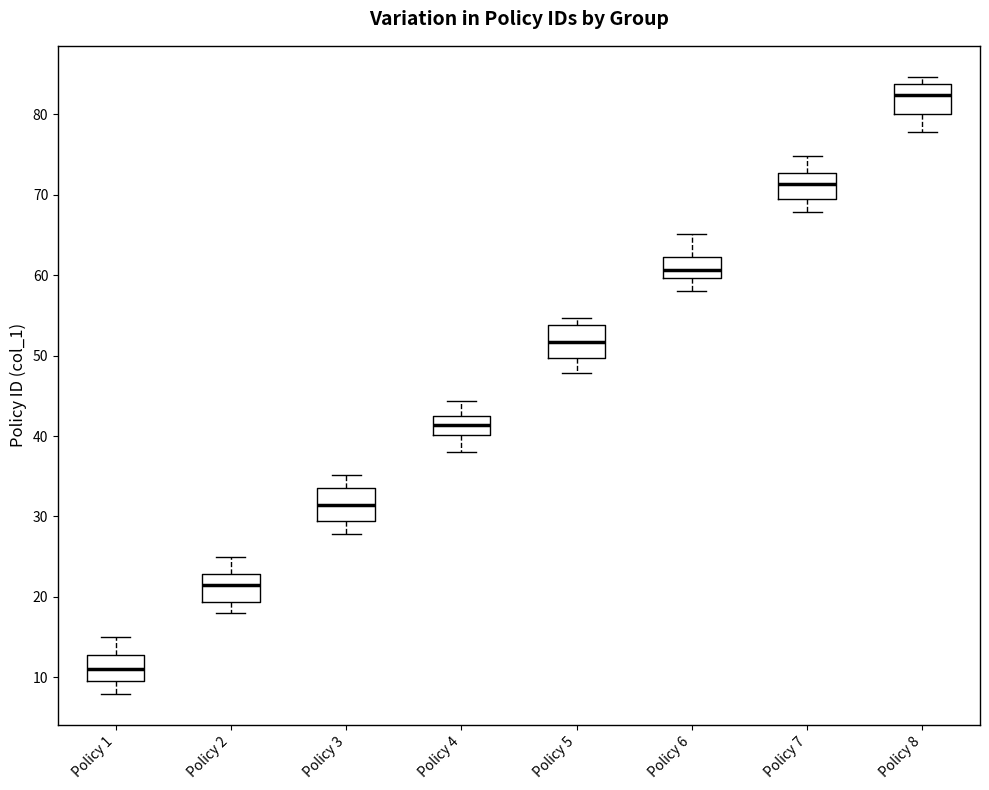

Which box has the lowest median line?

Policy 1